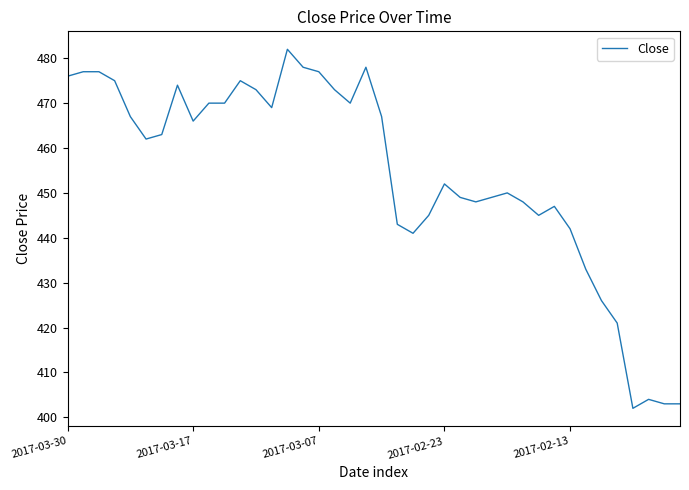

What is the smallest value displayed?

402